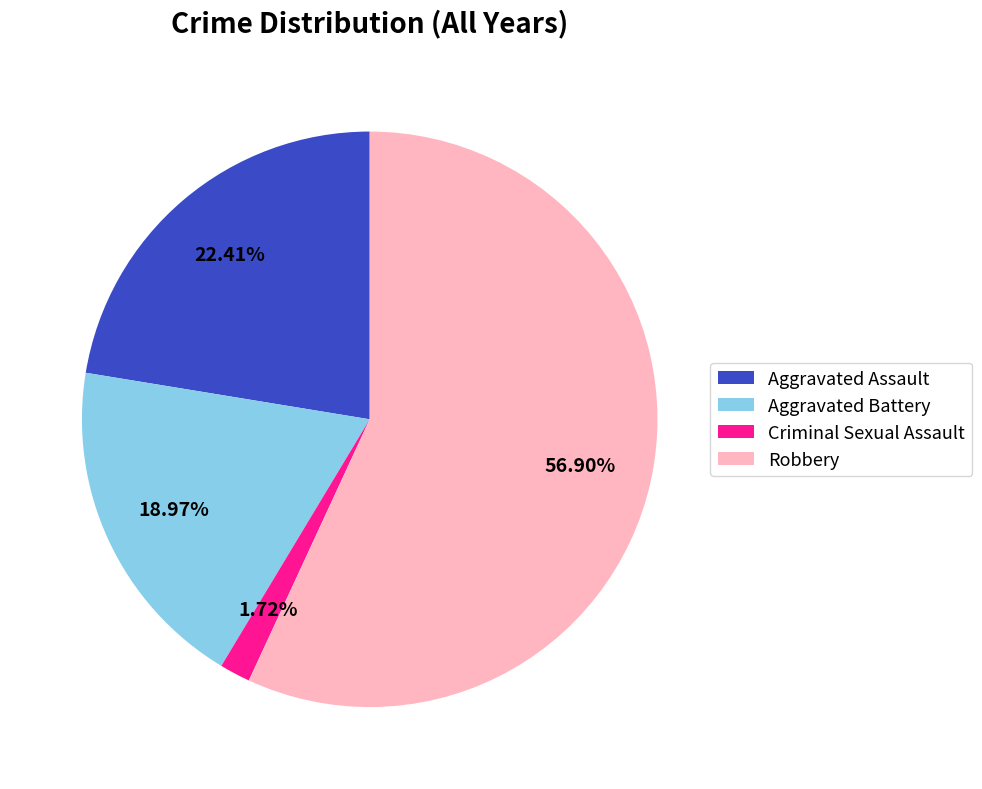

Does Aggravated Assault account for over 50% of the chart?

No